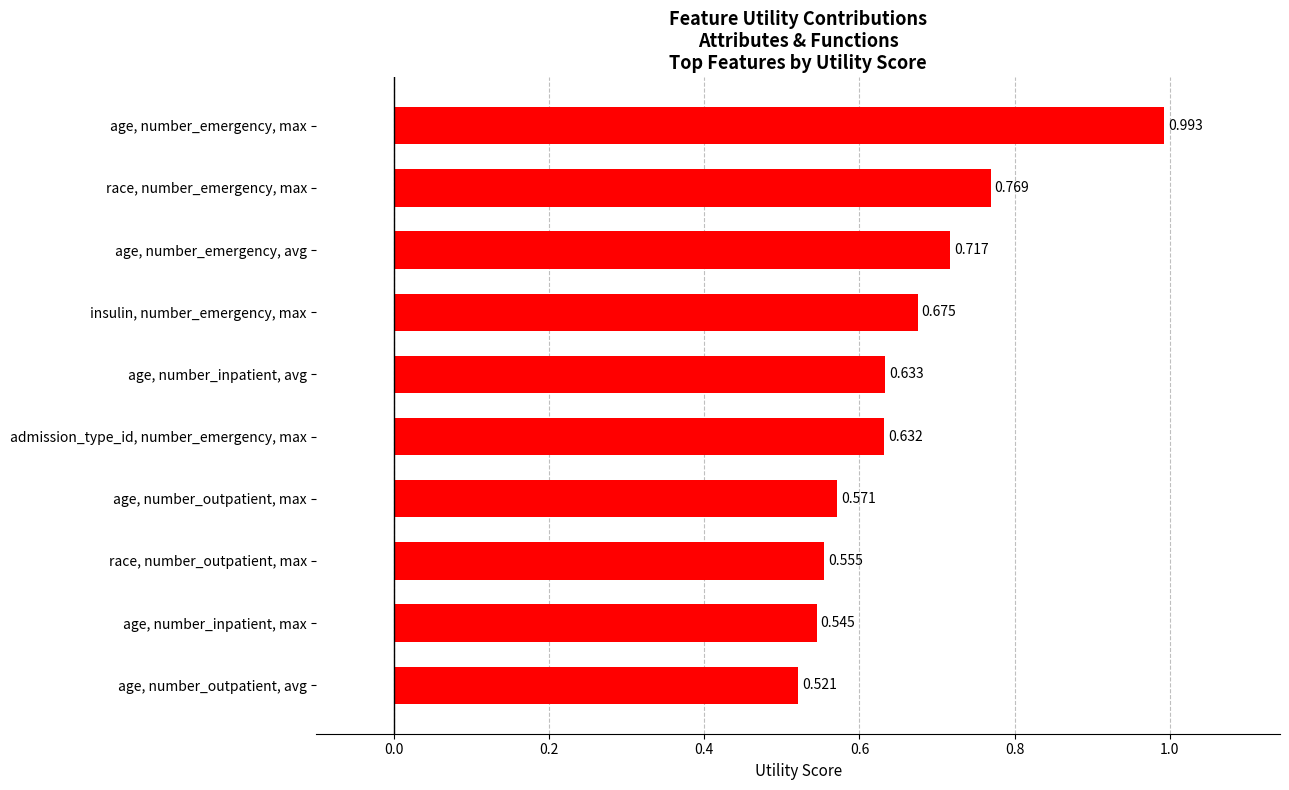

Which has a higher value, race, number_outpatient, max or age, number_outpatient, max?

age, number_outpatient, max